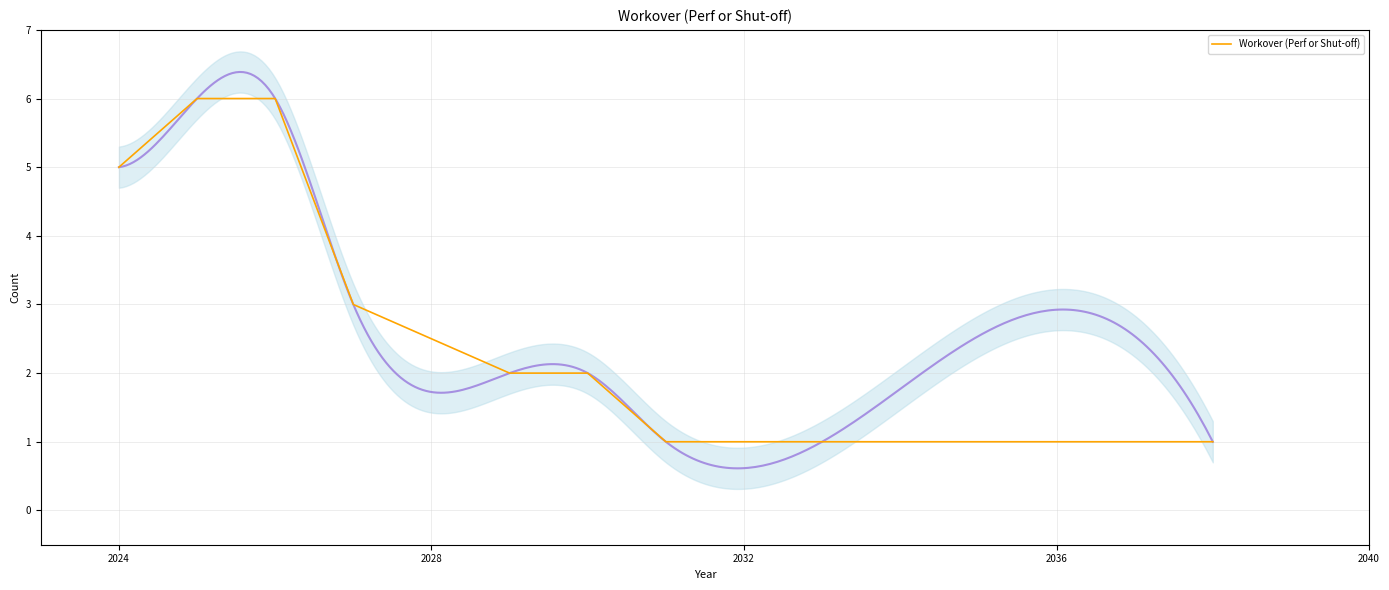

What is the maximum value for Workover (Perf or Shut-off)?

6